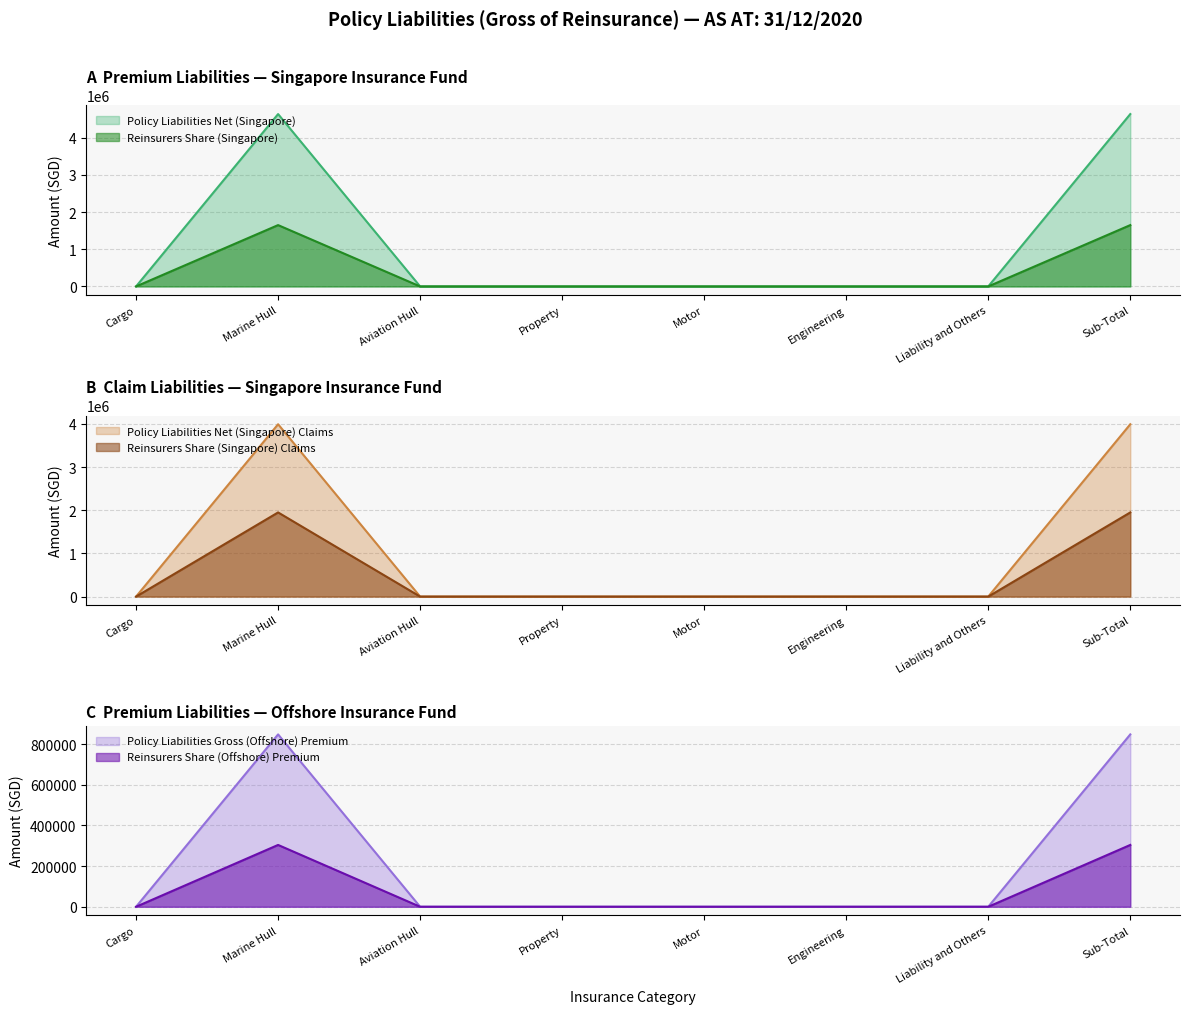

True or false: Reinsurers Share (Singapore) has a value of -1002433 at Cargo.

False